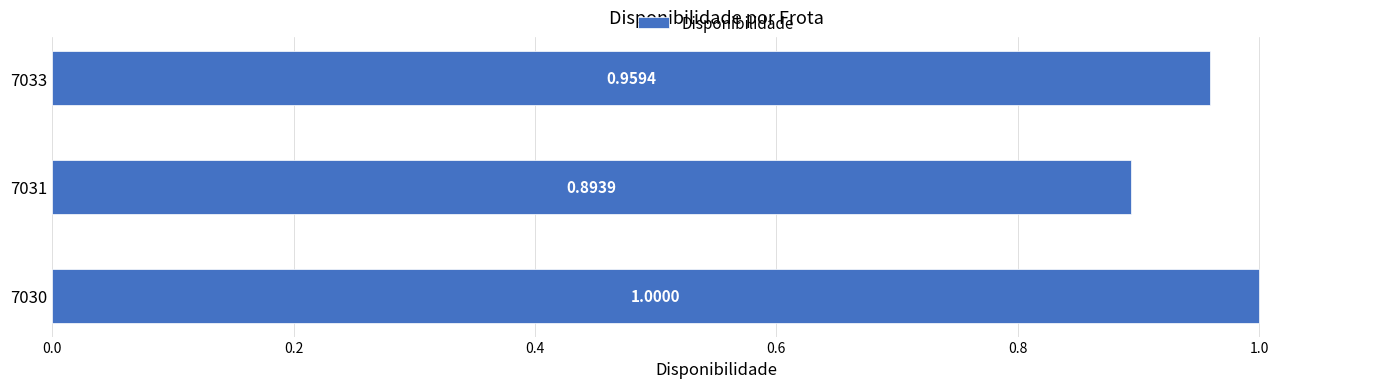

Are the bars horizontal?

Yes